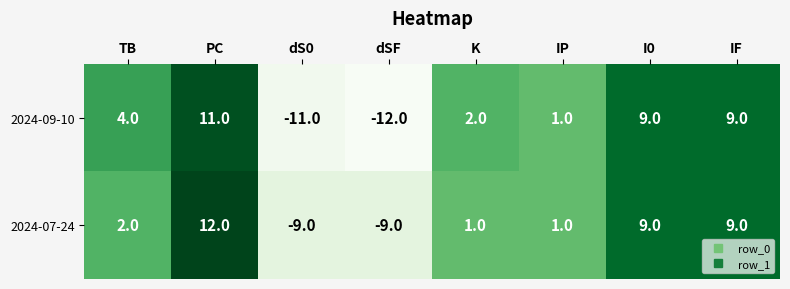

What is the total value across all series at dS0?

-20